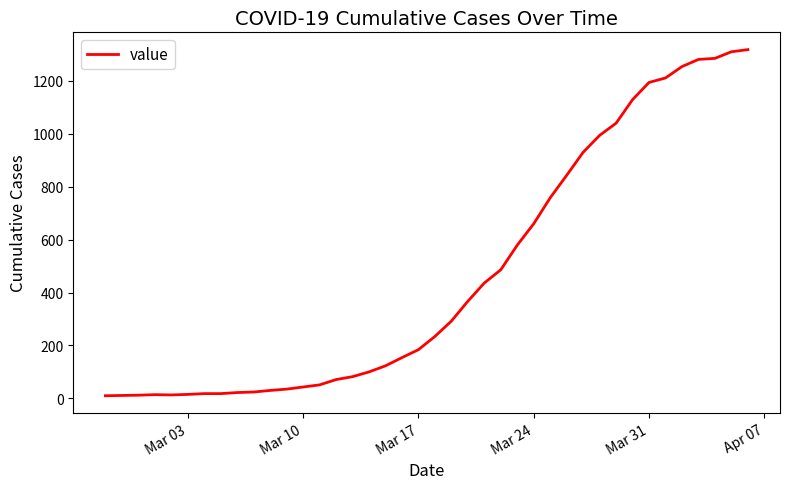

What is the greatest value displayed?

1318